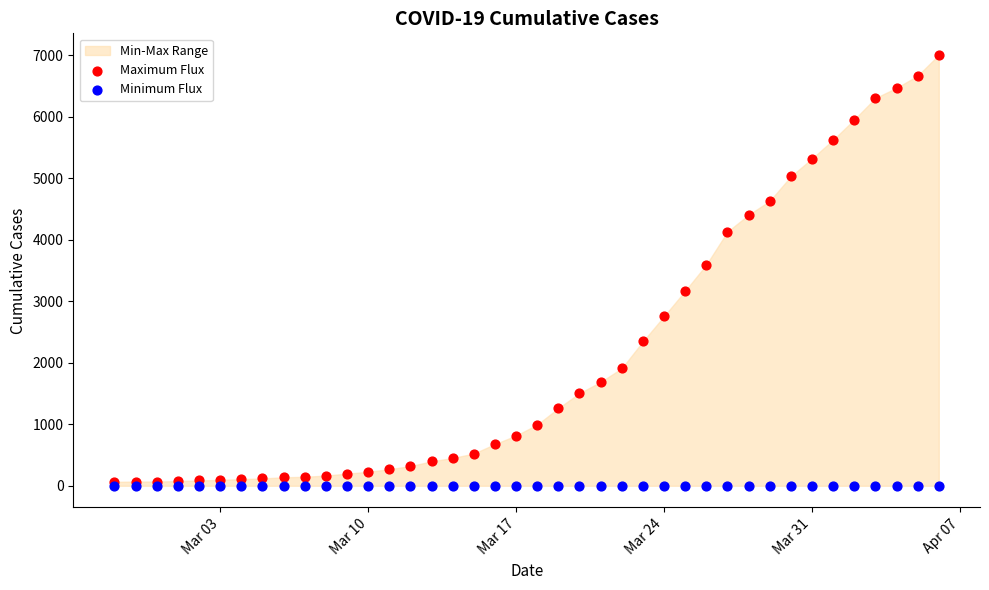

Across all series, what Y value is closest to 3501?

3592